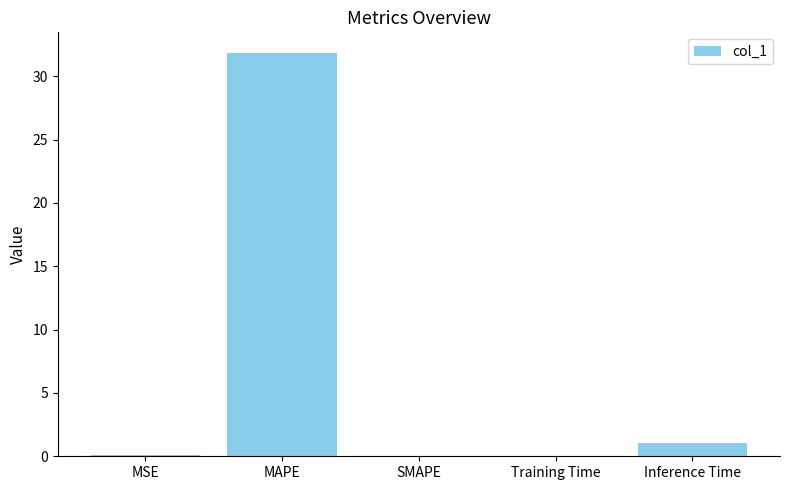

The value at Inference Time is 1.0. True or false?

True